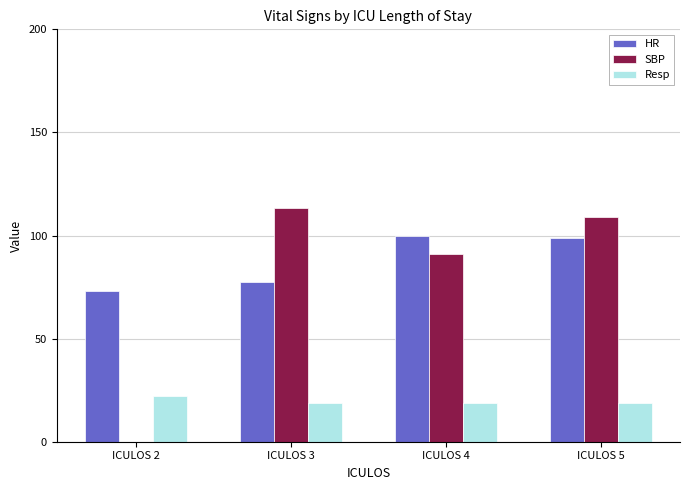

Which category has the highest value in the SBP series?

ICULOS 3